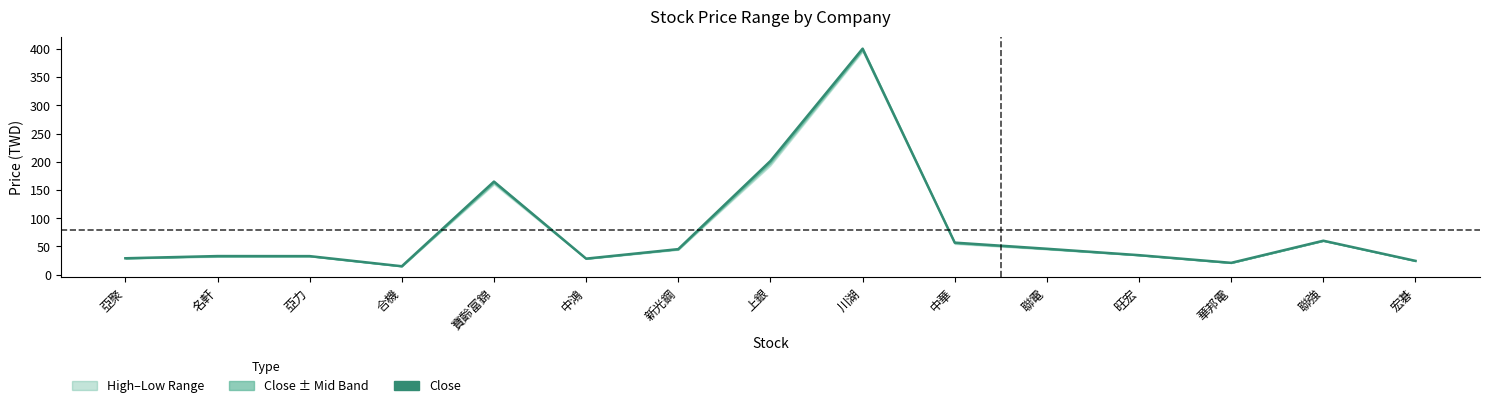

In close, how many points are lower than both neighbors (excluding endpoints)?

3